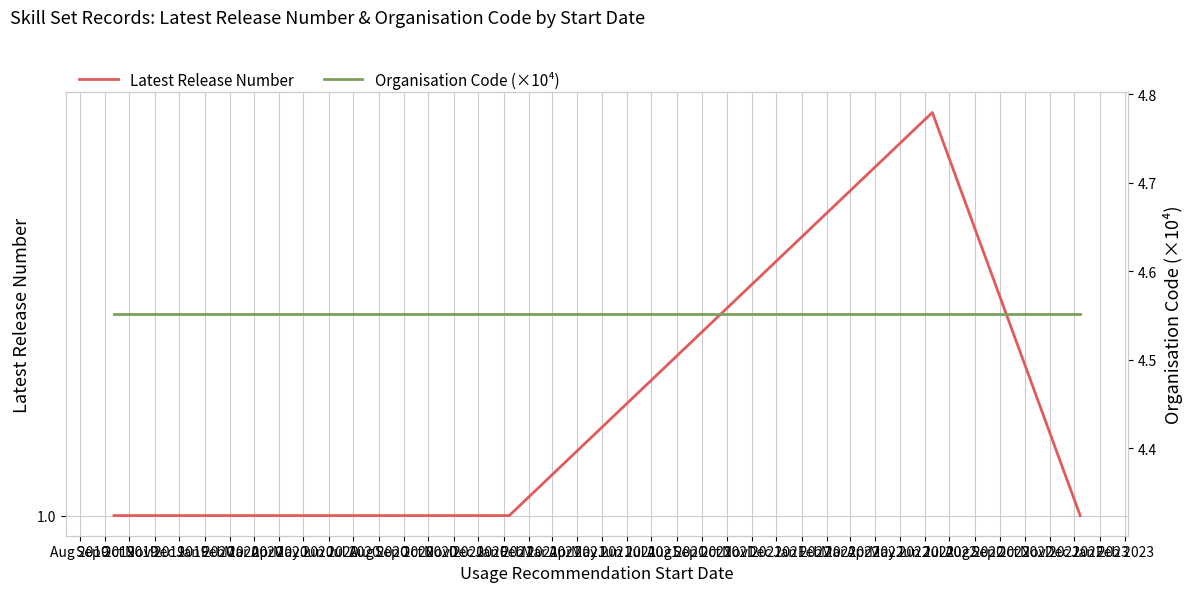

How many lines are shown in the chart?

2